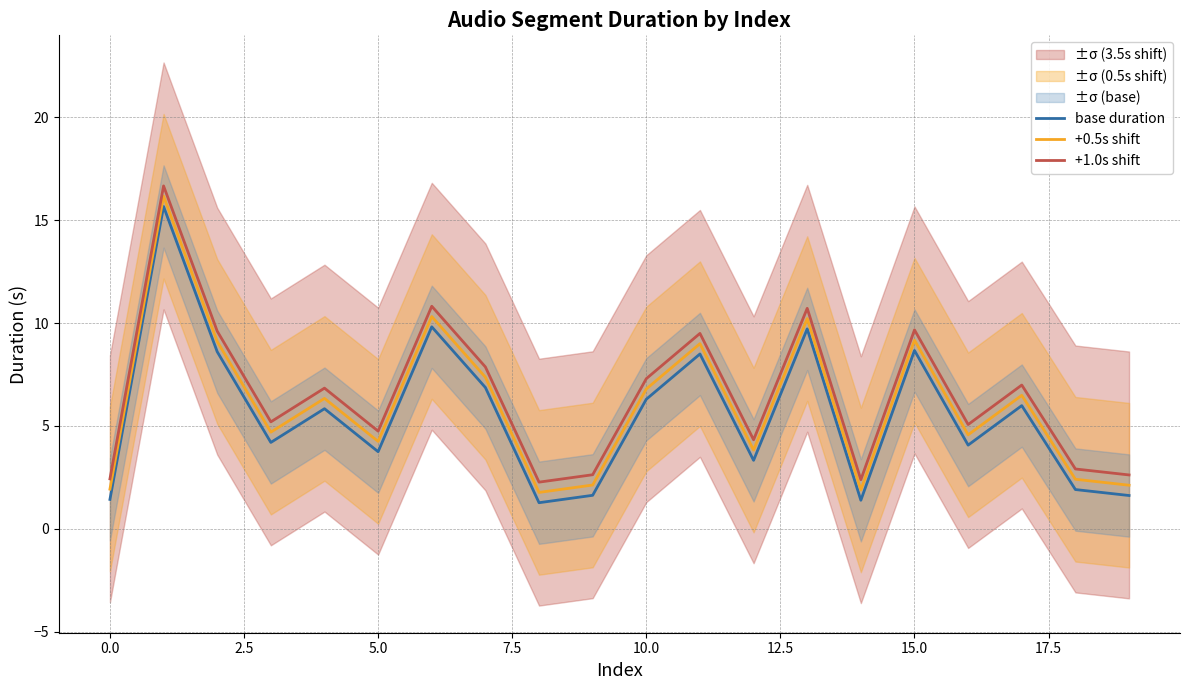

The base duration series shows 8.5 at 11. True or false?

True